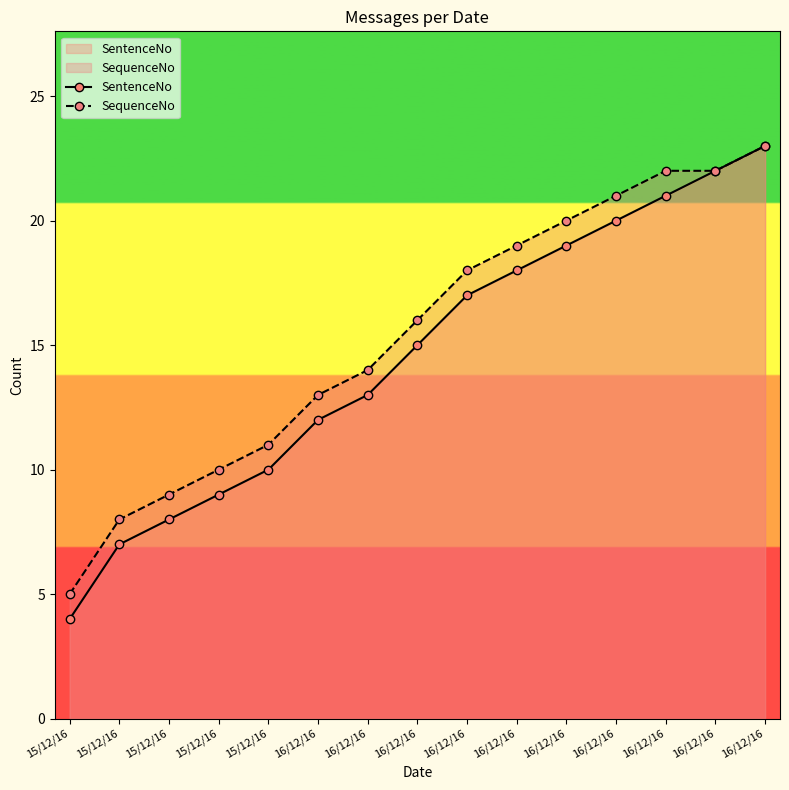

What value does the SequenceNo series have at 15/12/16?

9